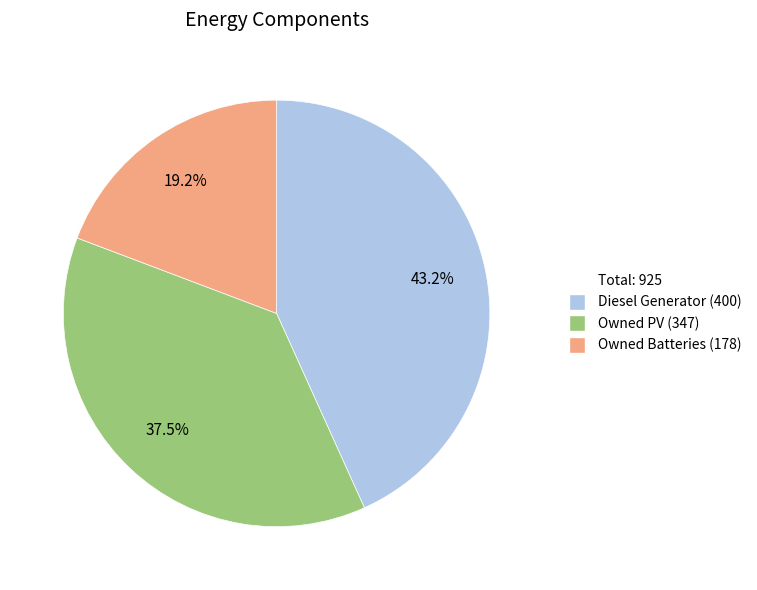

Is there a majority slice in this chart?

No